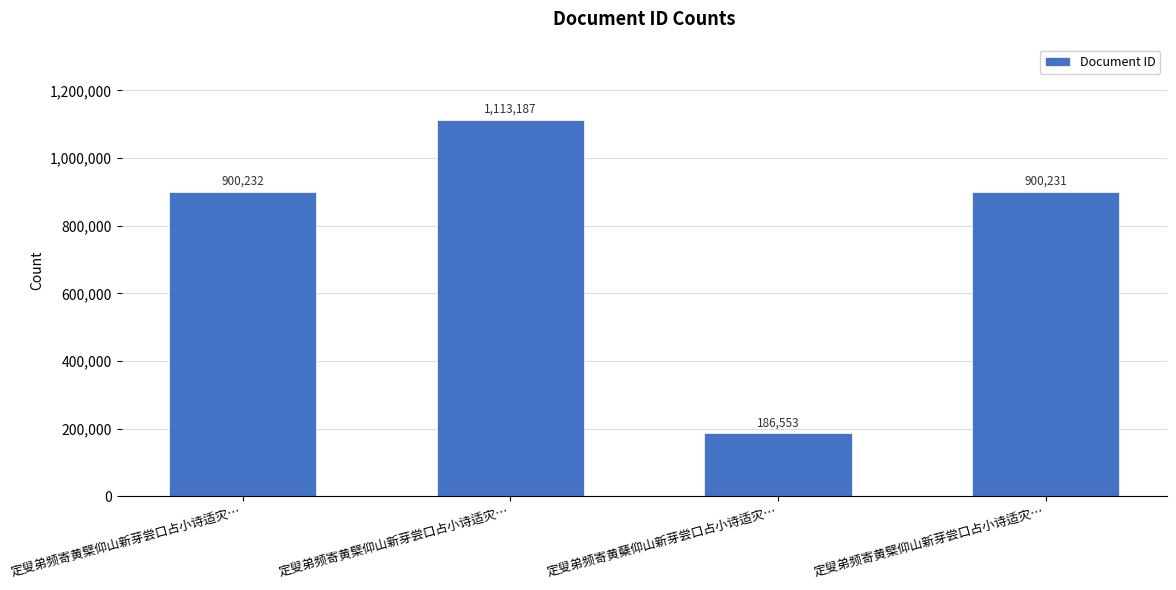

Are the bars horizontal?

No